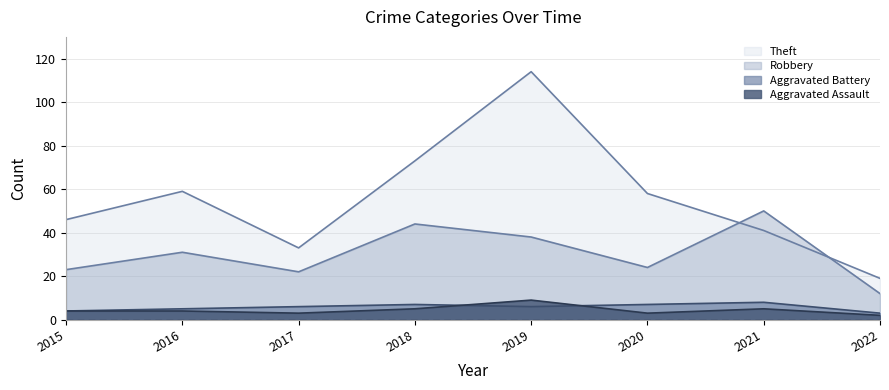

What is the approximate value of Aggravated Battery at 2022?

3